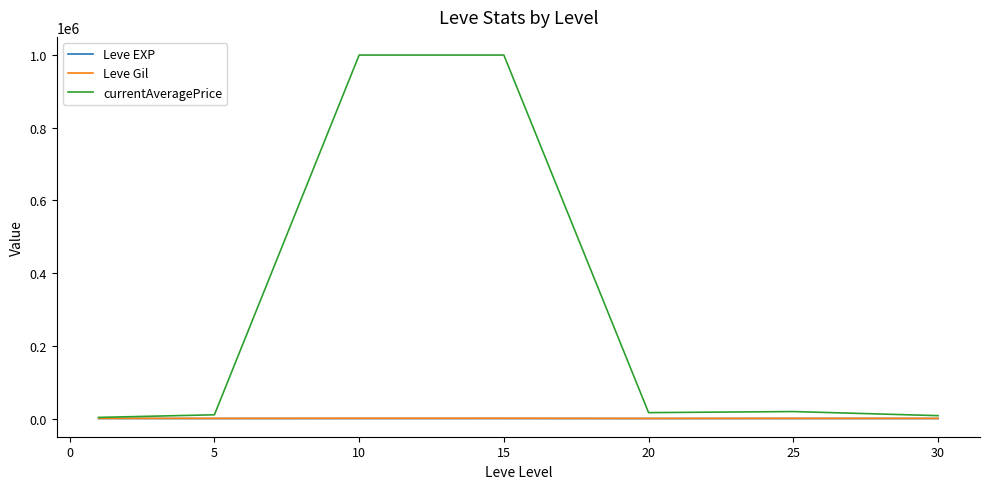

How many lines are shown in the chart?

3